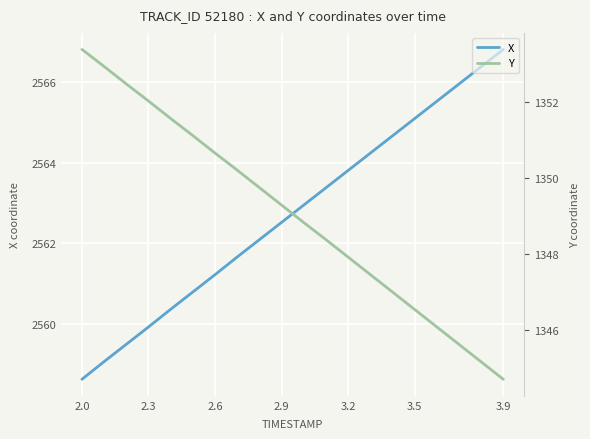

What is the highest value of the X series?

2566.8